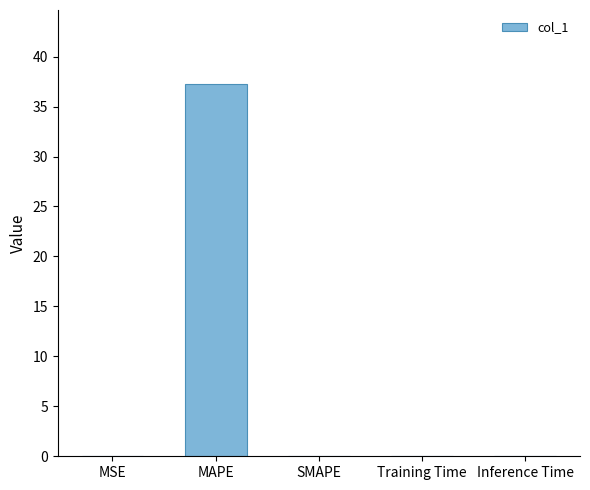

What is the greatest value displayed?

37.2